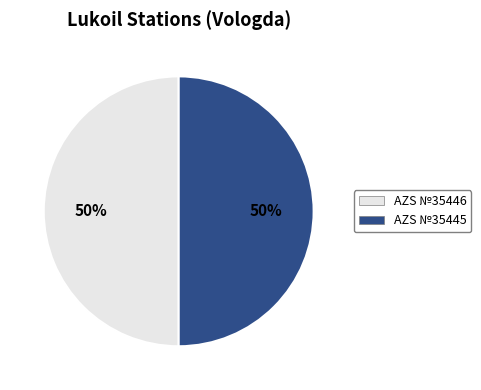

Do AZS №35445 and AZS №35446 together represent more than half of the pie?

Yes